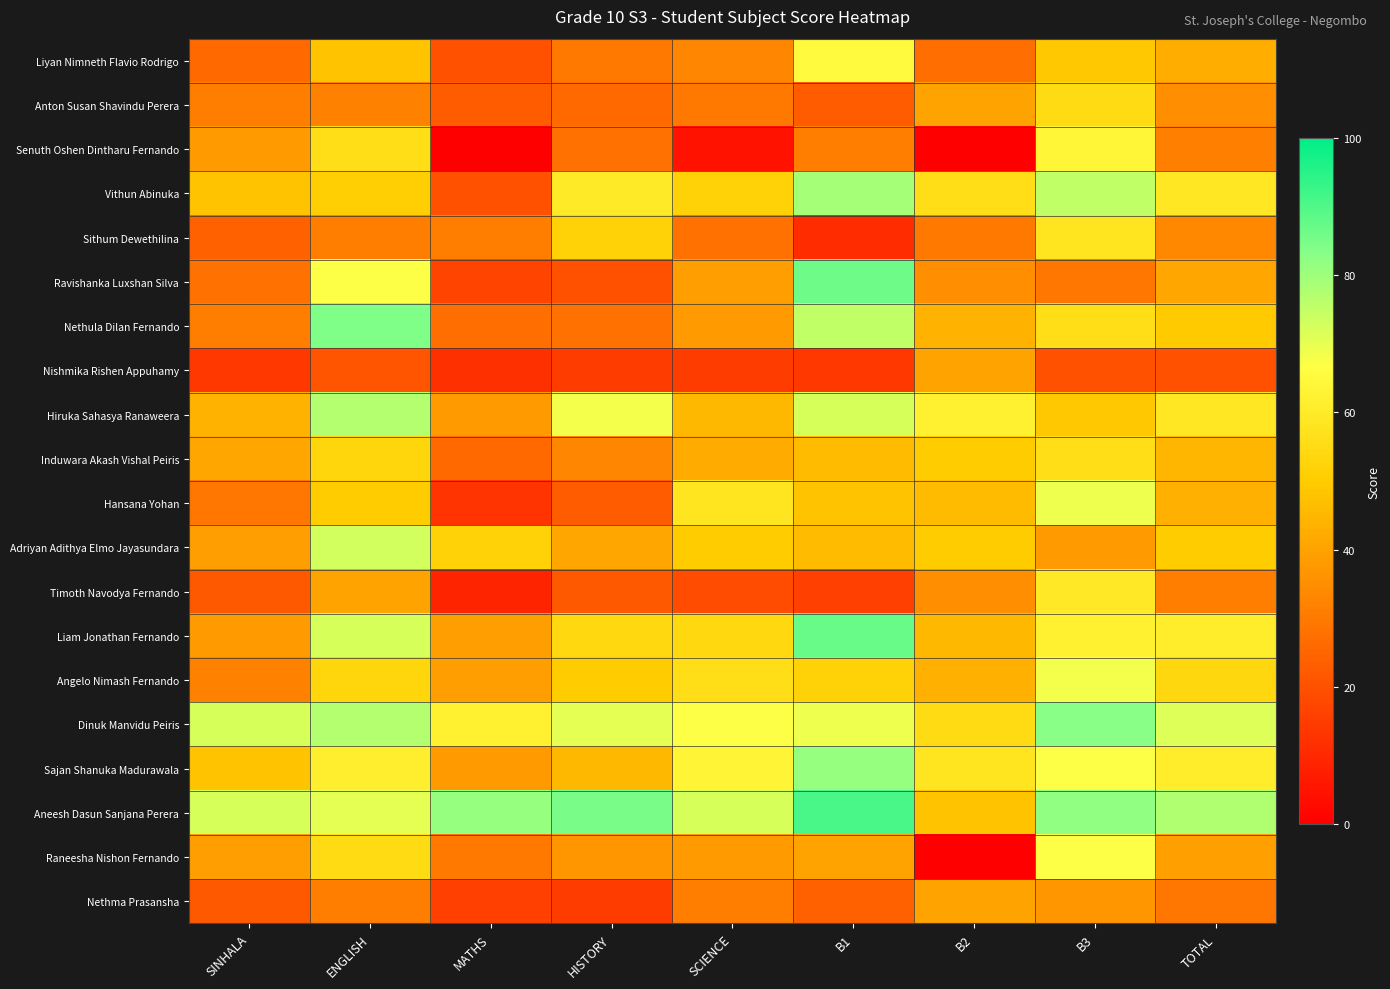

Which has a higher value, B2 or SCIENCE?

SCIENCE